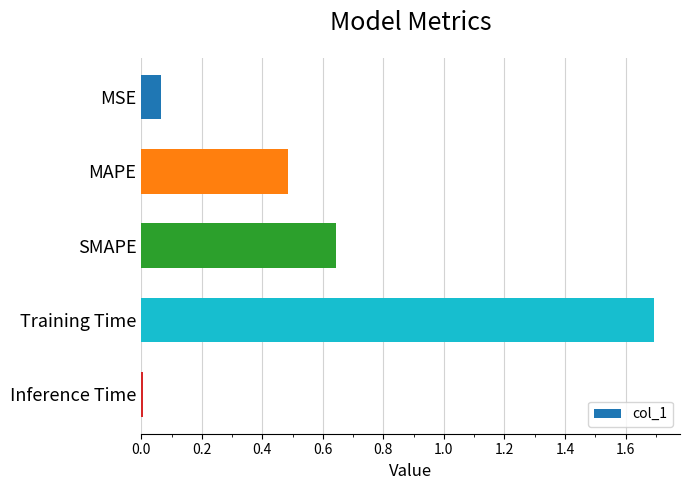

Count the number of categories in the chart.

5